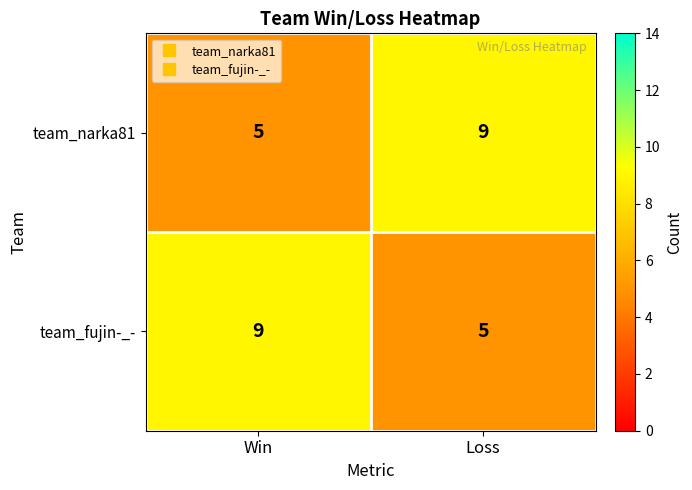

Reading right to left, extract all data points from this chart.

team_narka81: 9	5
team_fujin-_-: 5	9